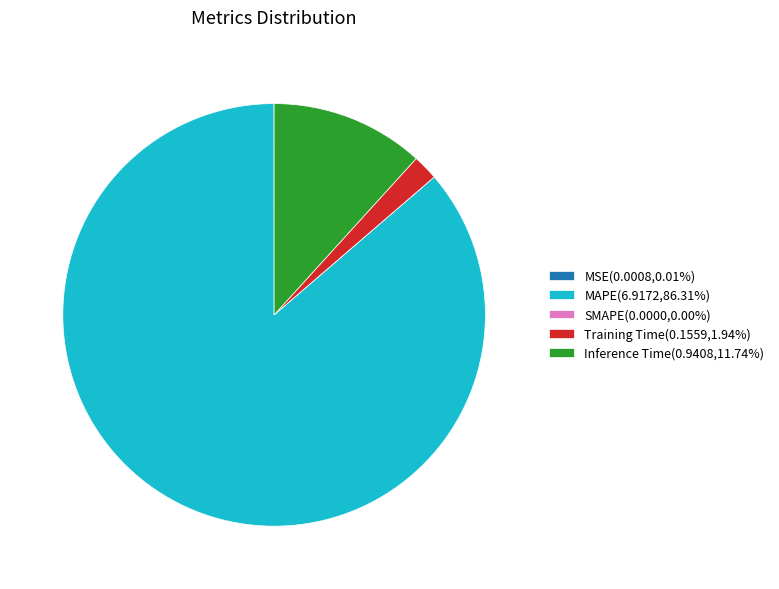

Does any single category account for the majority?

Yes